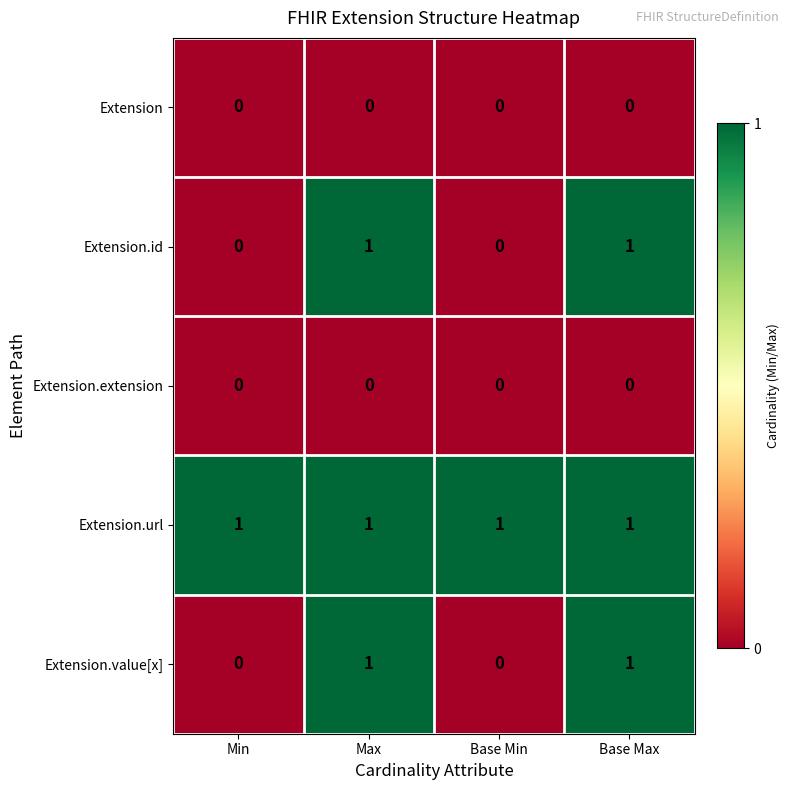

What is the total value across all series at Base Max?

3